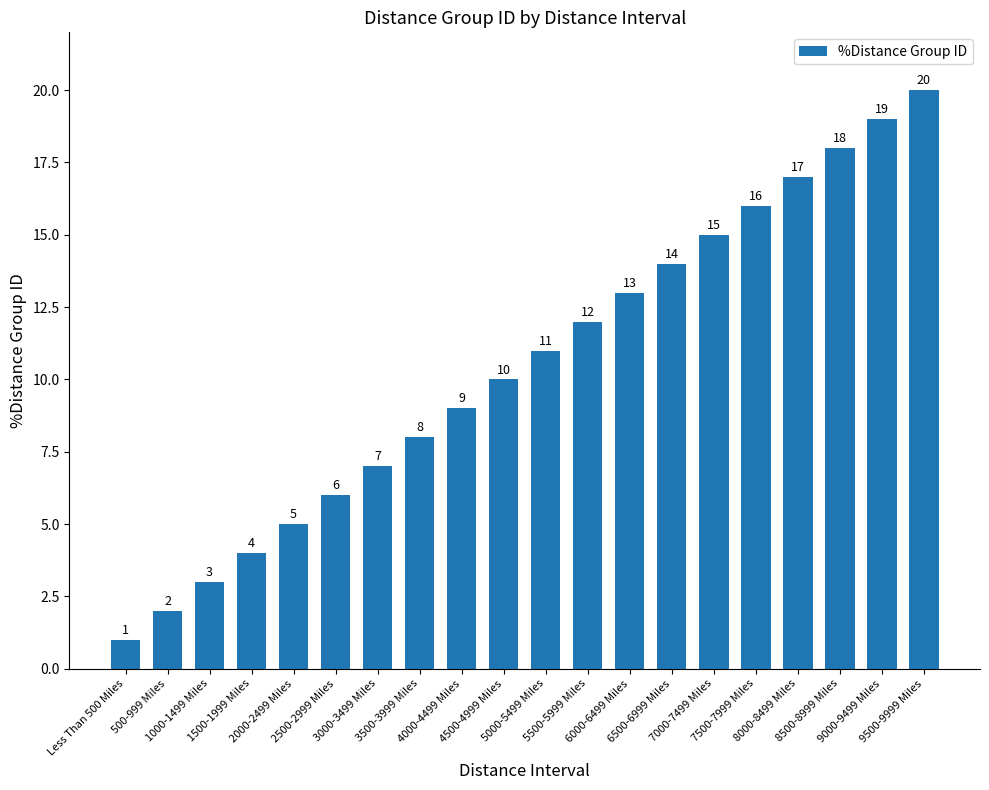

How many data points are less than 11?

10